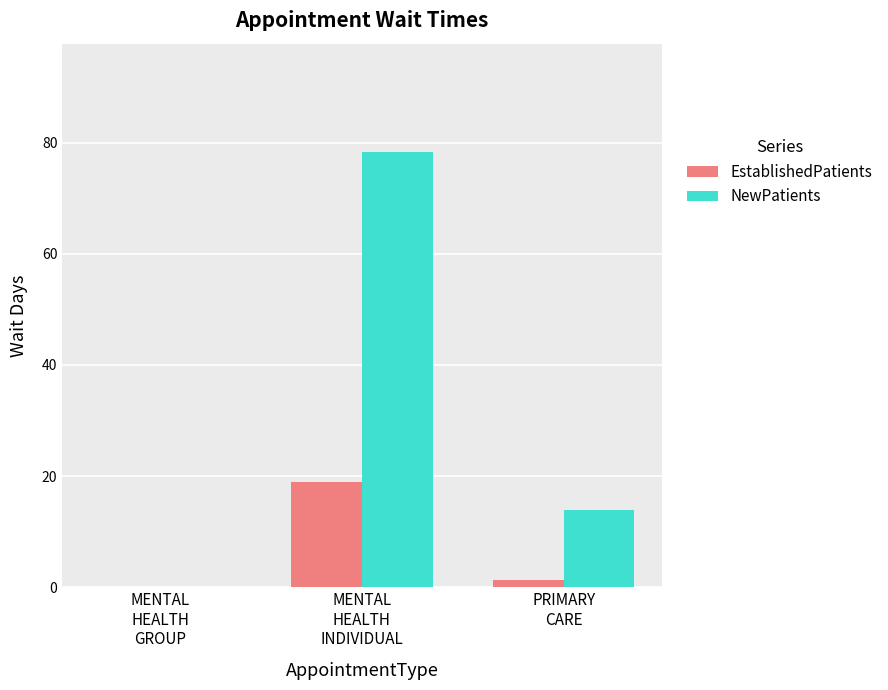

Which series has the largest total across all categories?

NewPatients